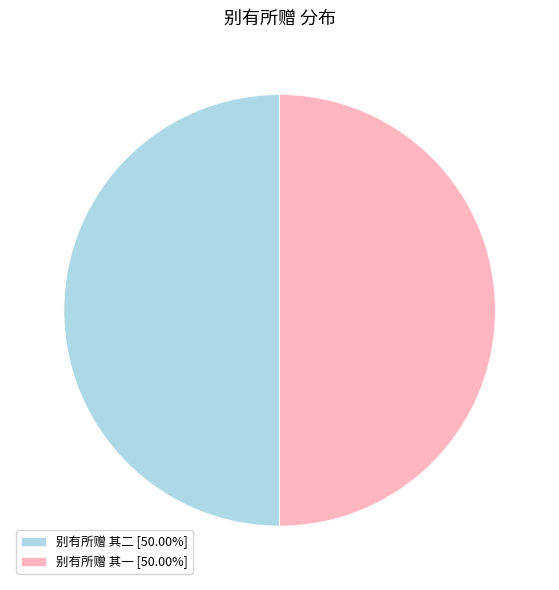

Combined, do 别有所赠 其一 [50.00%] and 别有所赠 其二 [50.00%] account for over 50%?

Yes